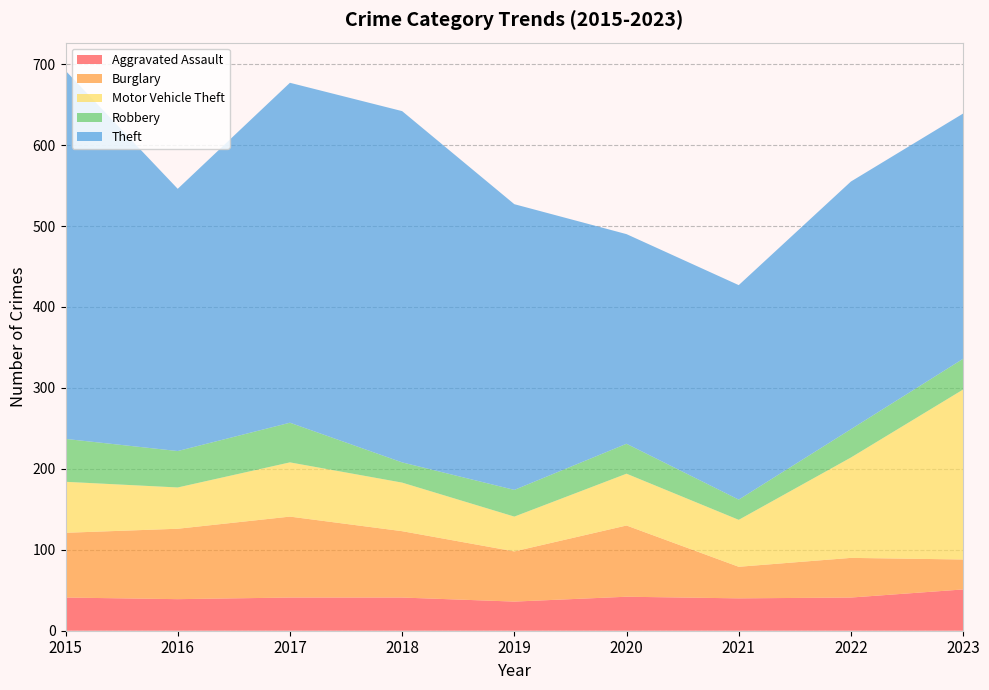

Reading left to right, extract all data points from this chart.

Aggravated Assault: 2015=41	2016=39	2017=41	2018=41	2019=36	2020=42	2021=40	2022=41	2023=51
Burglary: 2015=80	2016=87	2017=100	2018=82	2019=62	2020=88	2021=39	2022=49	2023=37
Motor Vehicle Theft: 2015=63	2016=51	2017=67	2018=60	2019=43	2020=64	2021=58	2022=124	2023=210
Robbery: 2015=53	2016=45	2017=49	2018=25	2019=33	2020=37	2021=25	2022=35	2023=38
Theft: 2015=455	2016=324	2017=420	2018=434	2019=353	2020=259	2021=265	2022=306	2023=303